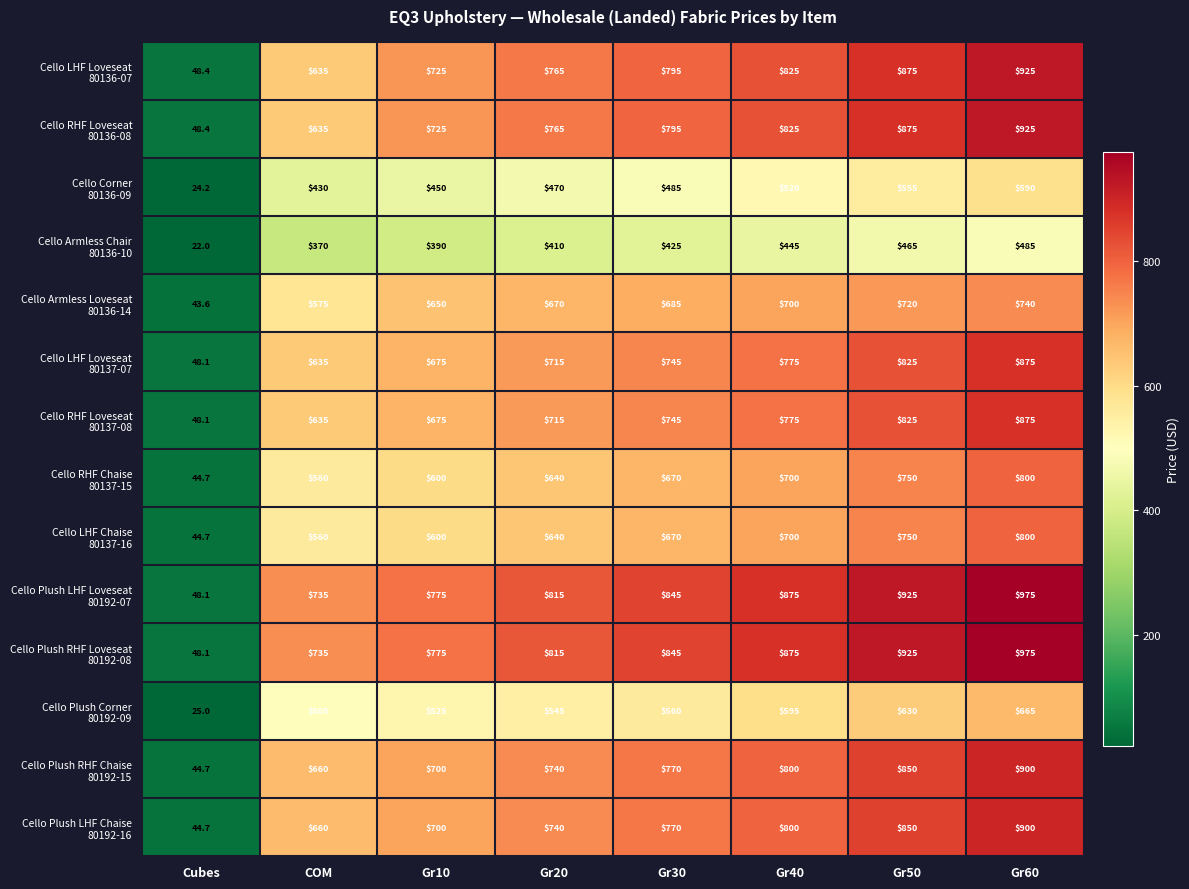

What is the spread (max minus min) of values at Gr10?

385.0